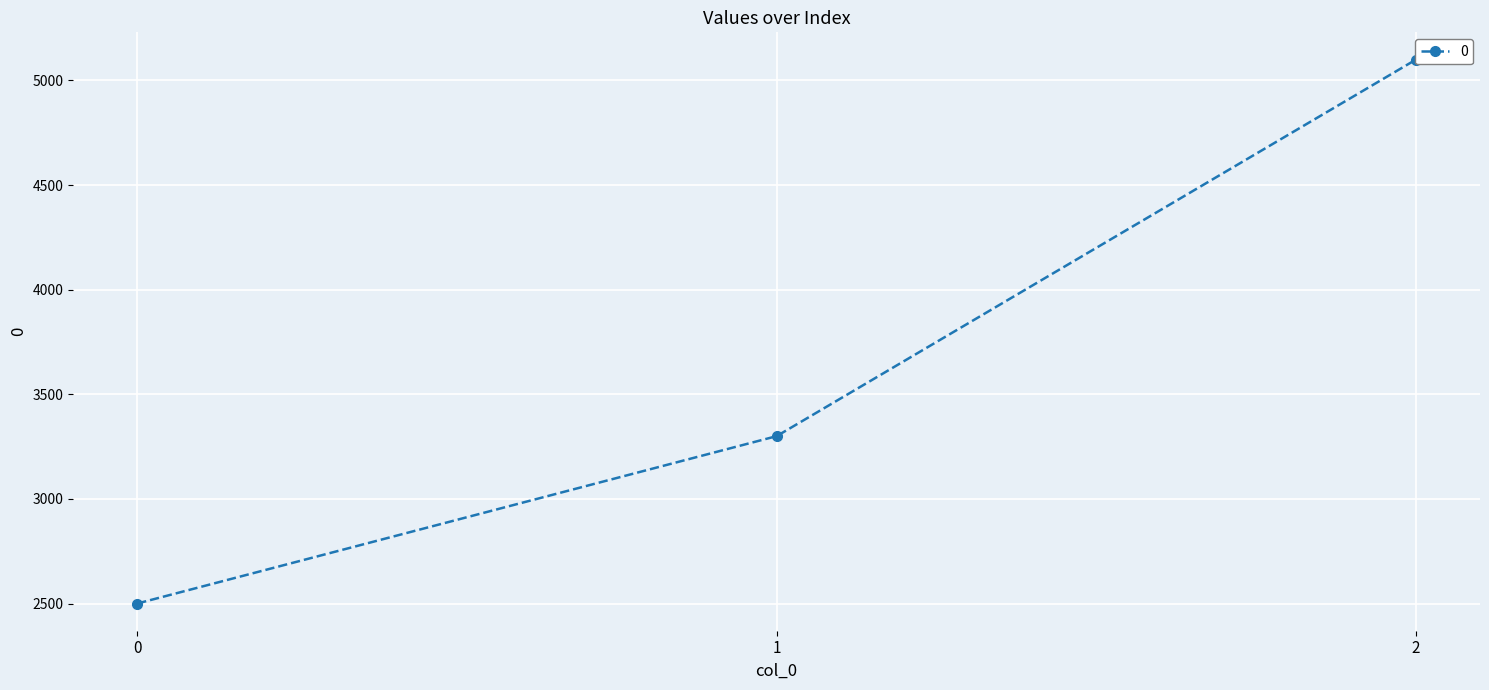

What is the ratio of the value at 2 to the value at 0?

2.0